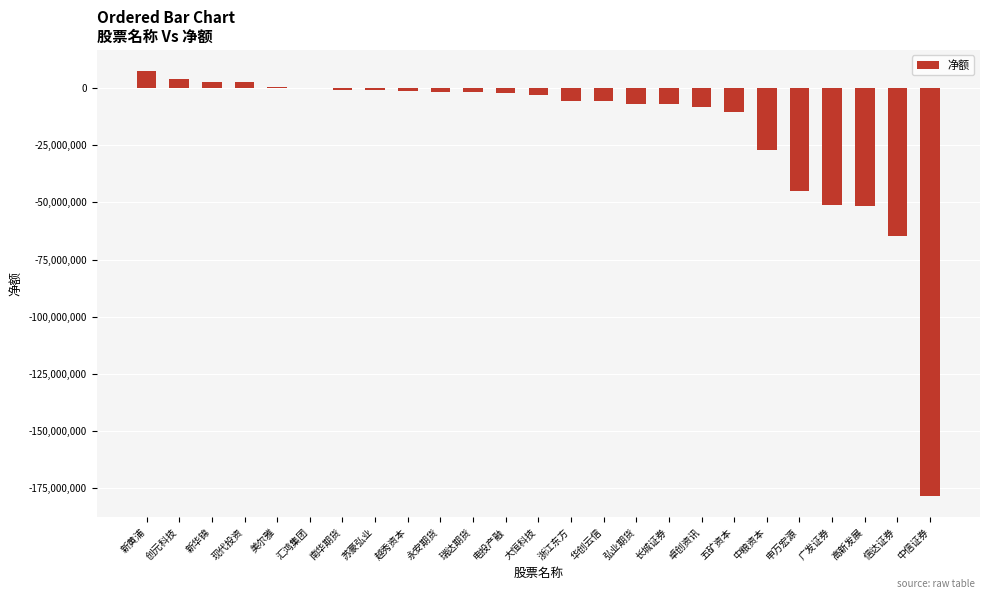

What is the change in value from 浙江东方 to 中粮资本?

-21406271